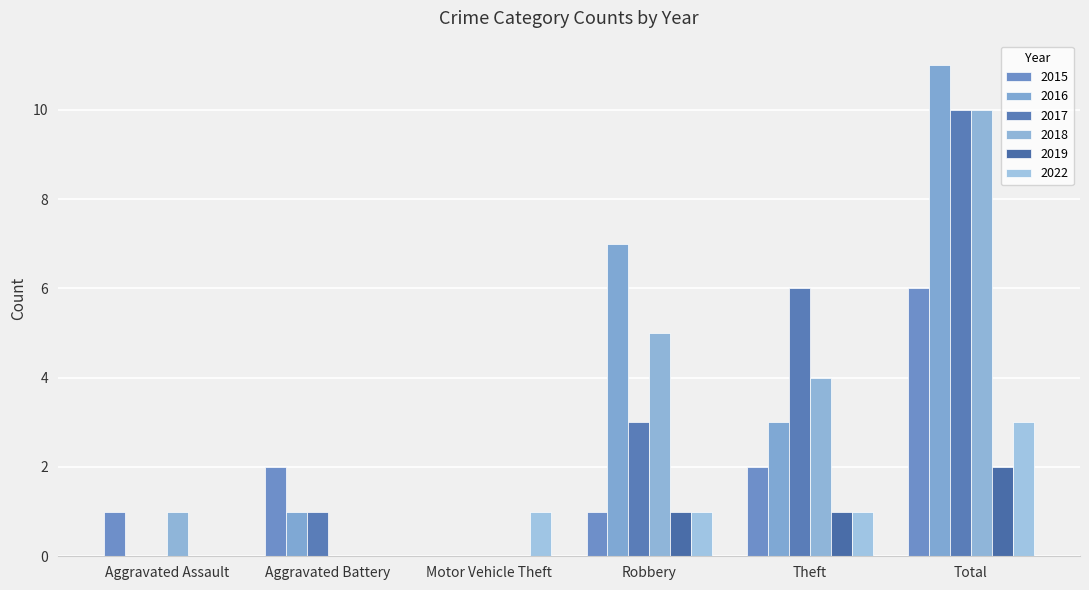

What is the sum of all 2017 values?

20